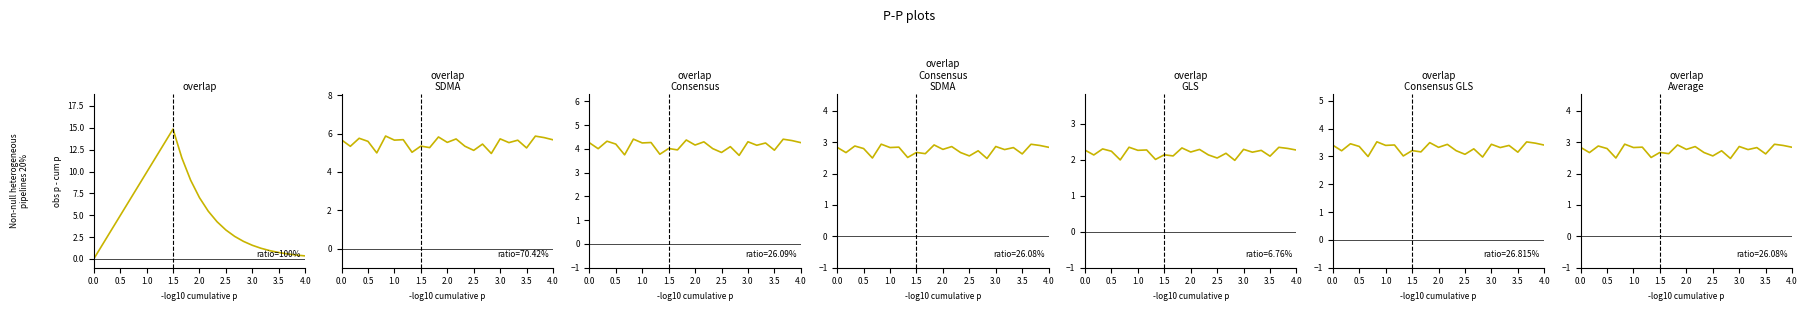

True or false: the data shows 1.0 at 1.0.

False